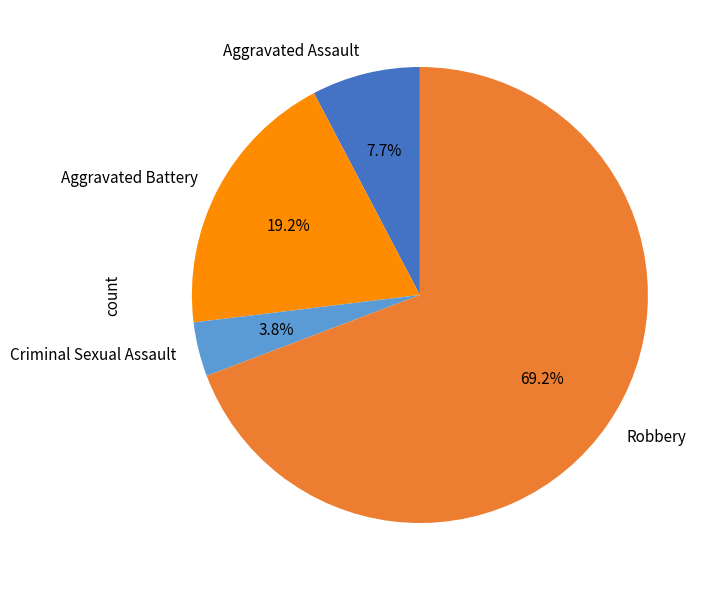

To the nearest percent, what is the combined percentage of Robbery and Criminal Sexual Assault?

73%